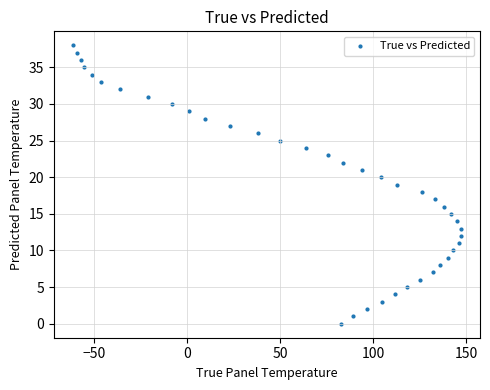

What is the range of X values (max minus min)?

208